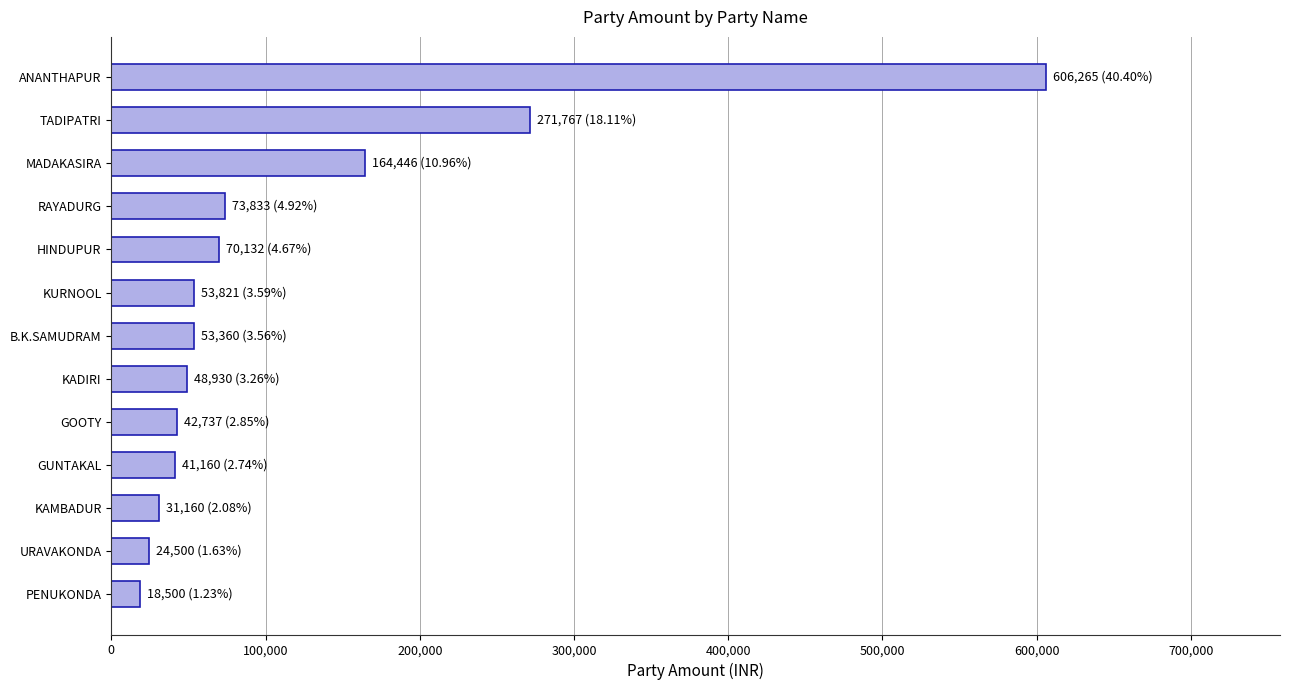

Read the value at ANANTHAPUR.

606265